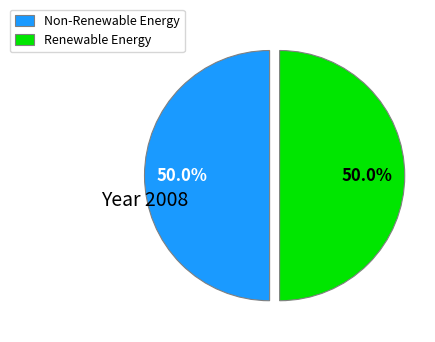

What portion of the pie excludes Non-Renewable Energy?

50.0%